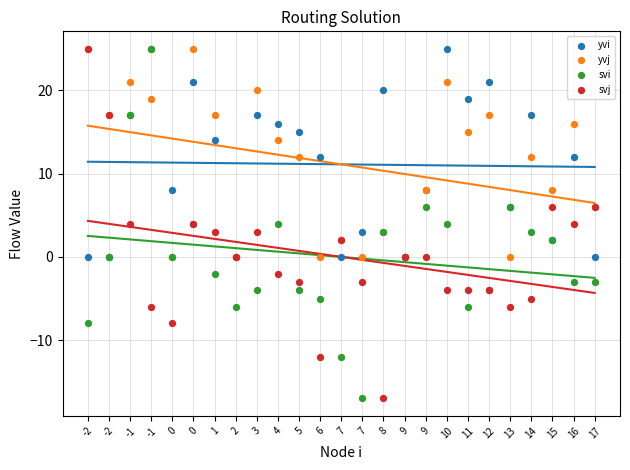

Which series contains the lowest Y value?

svi